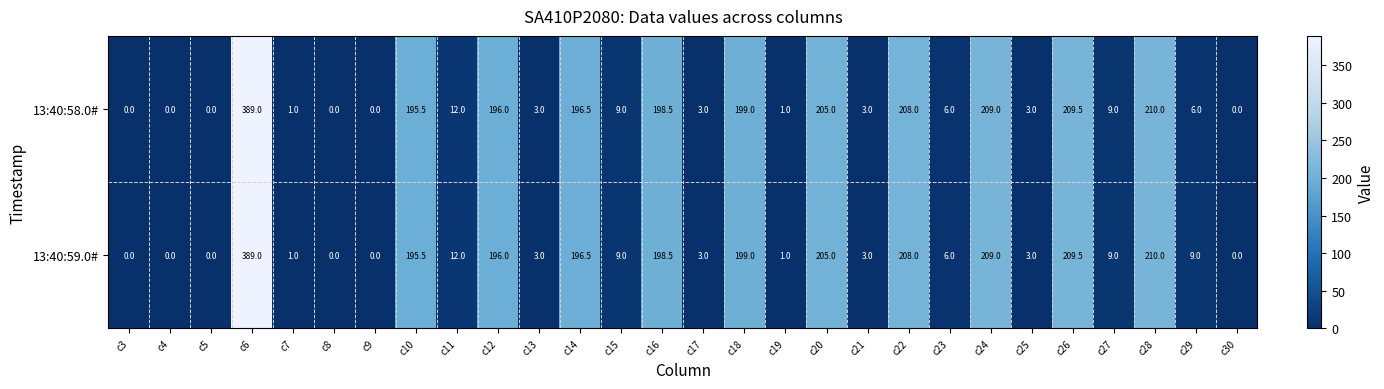

True or false: 13:40:59.0# has a value of 3.0 at c13.

True